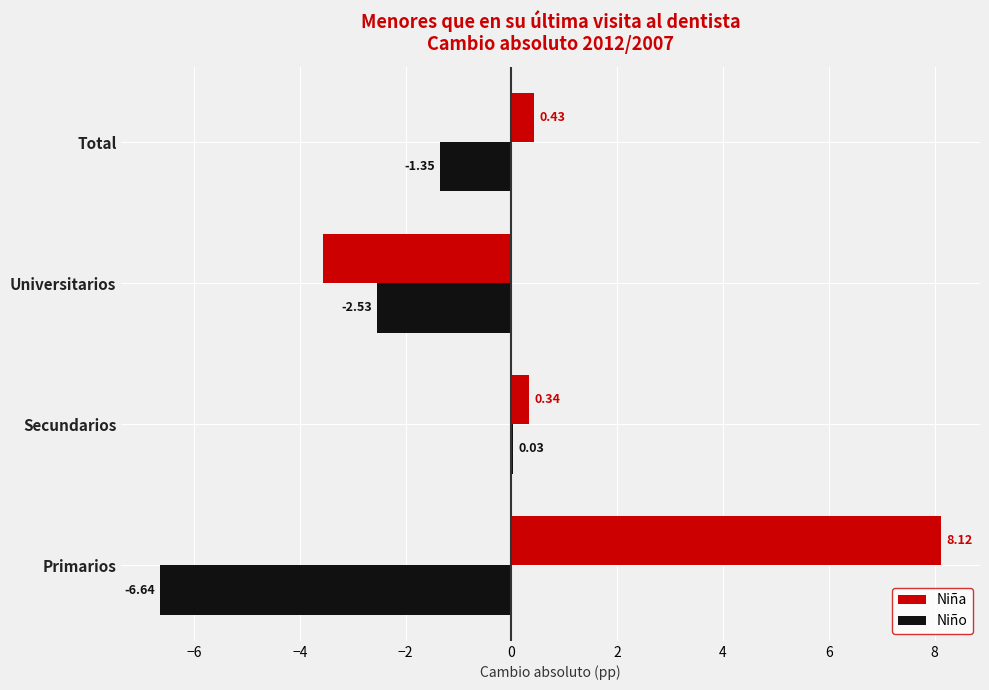

Which category has the highest value across all series?

Primarios